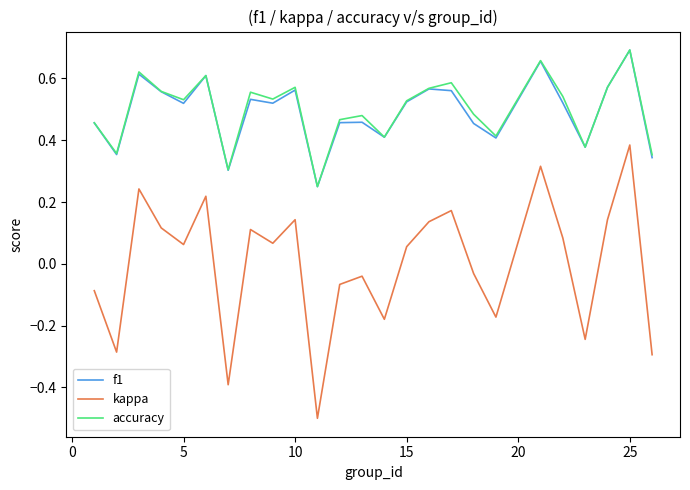

Which series has the largest range (max minus min)?

kappa